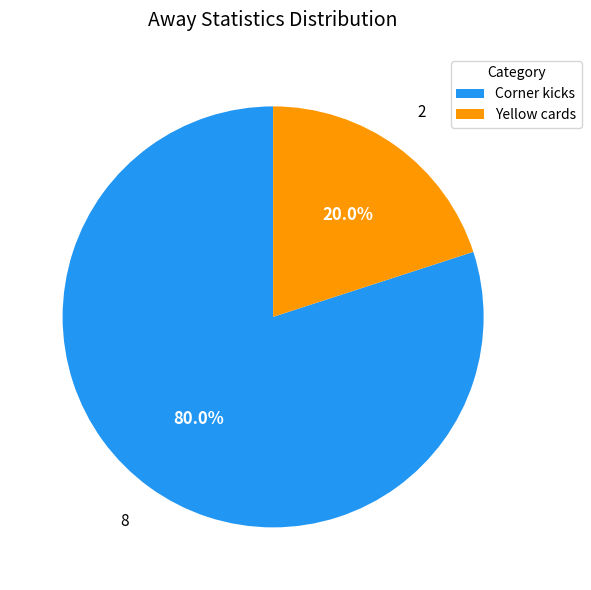

Rank the categories by value from highest to lowest.

Corner kicks, Yellow cards